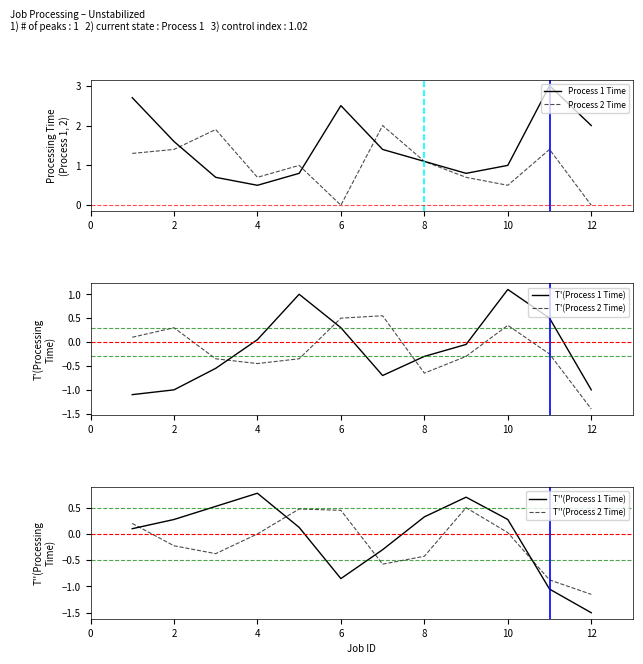

How many distinct data groups are displayed?

6